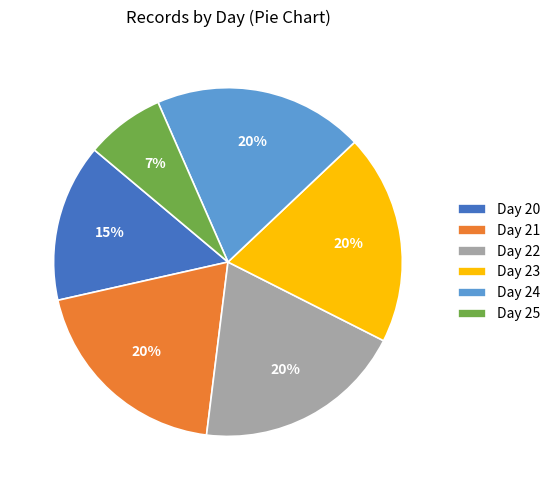

Which slice is the smallest?

Day 25